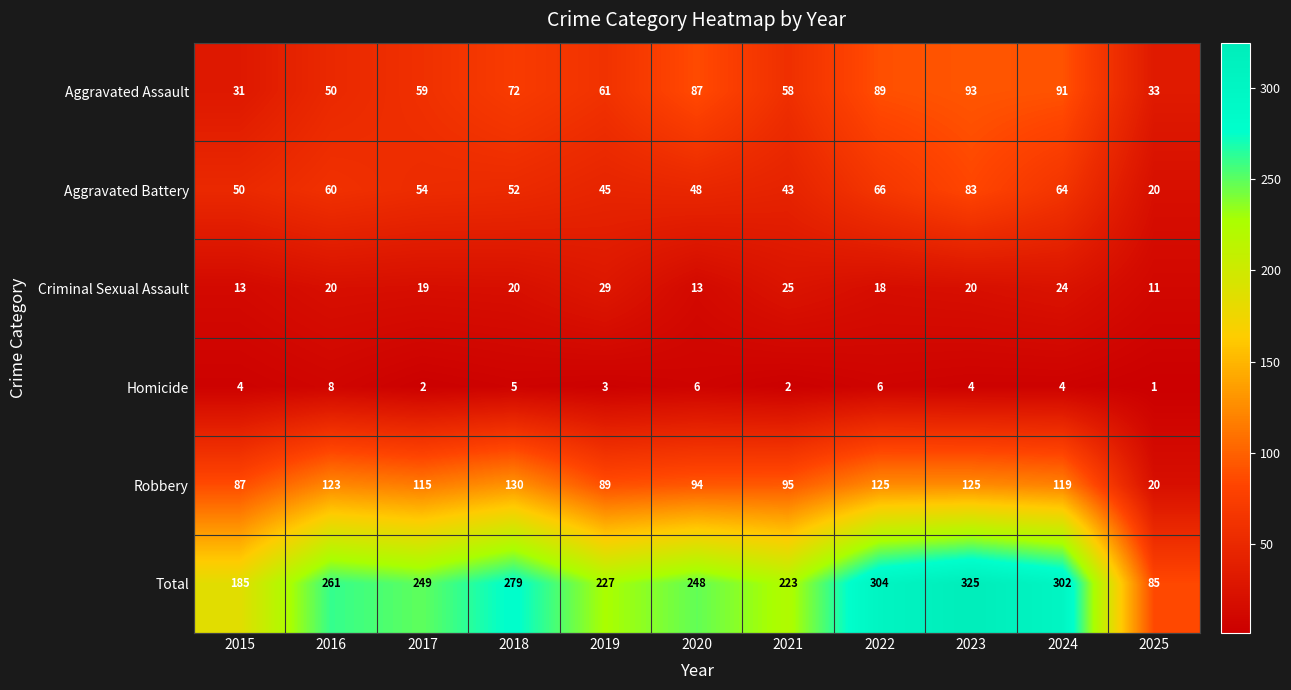

Between 2019 and 2021, which series saw the biggest shift?

Robbery